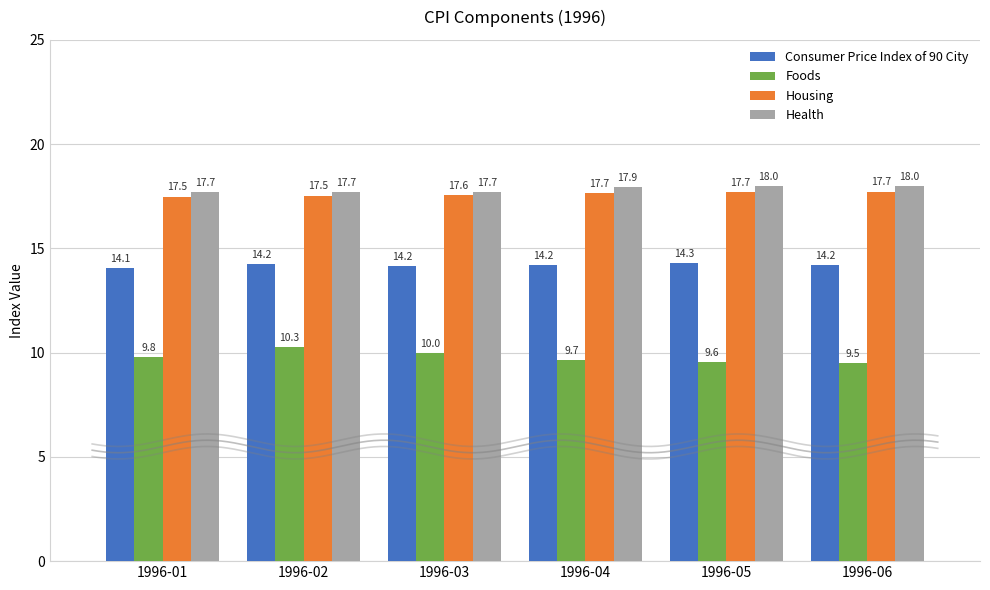

Is it true that Consumer Price Index of 90 City equals 14.3 at 1996-05?

True